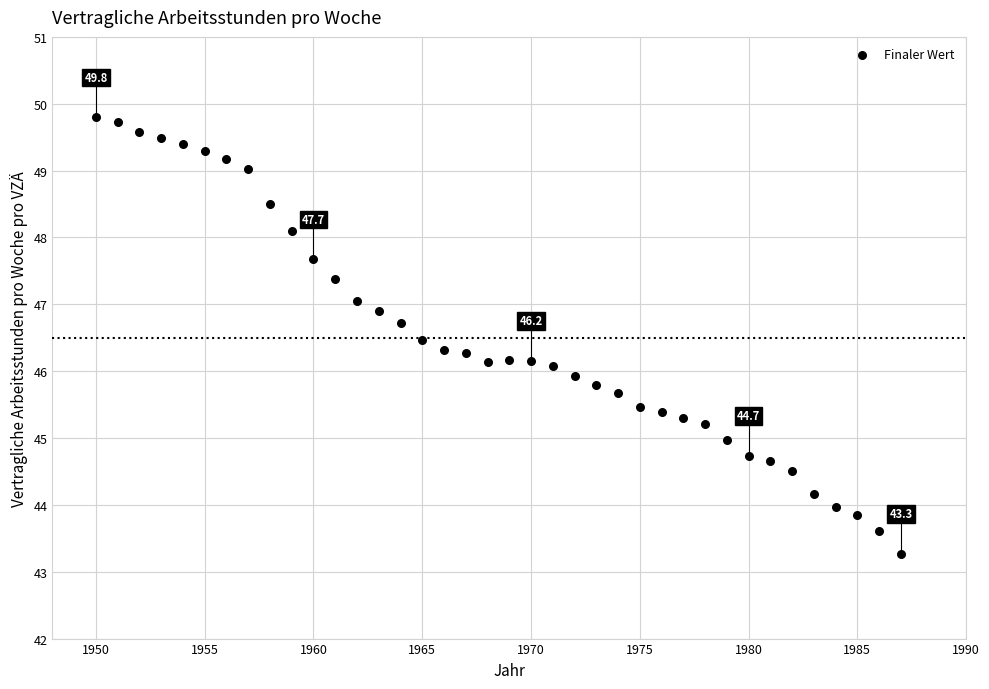

What is the range of Y values (max minus min)?

6.5